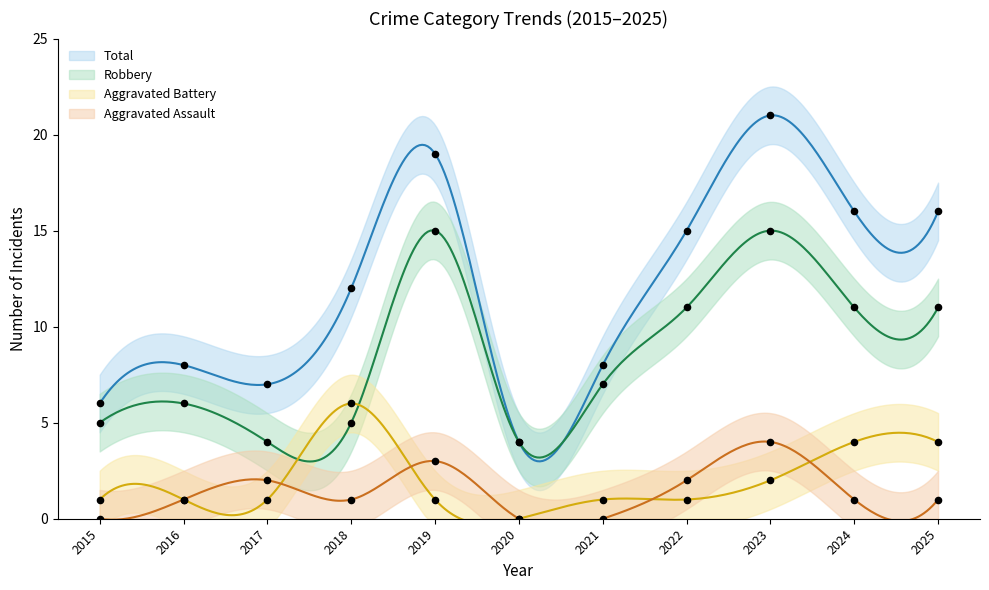

Which series contains the highest Y value?

Total